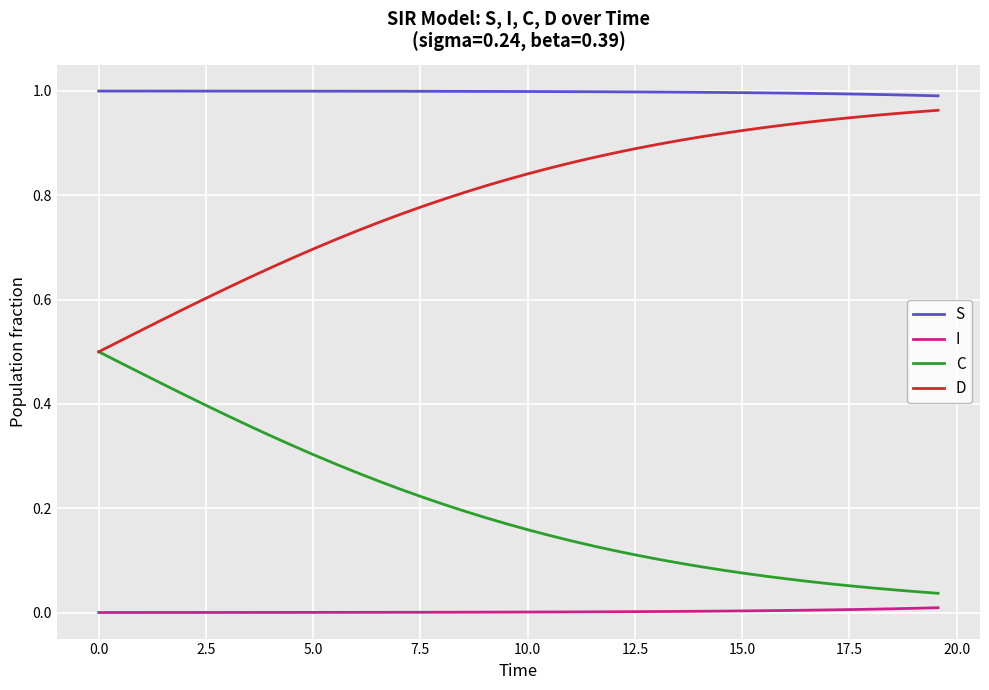

What are all the series names shown in the legend?

S, I, C, D